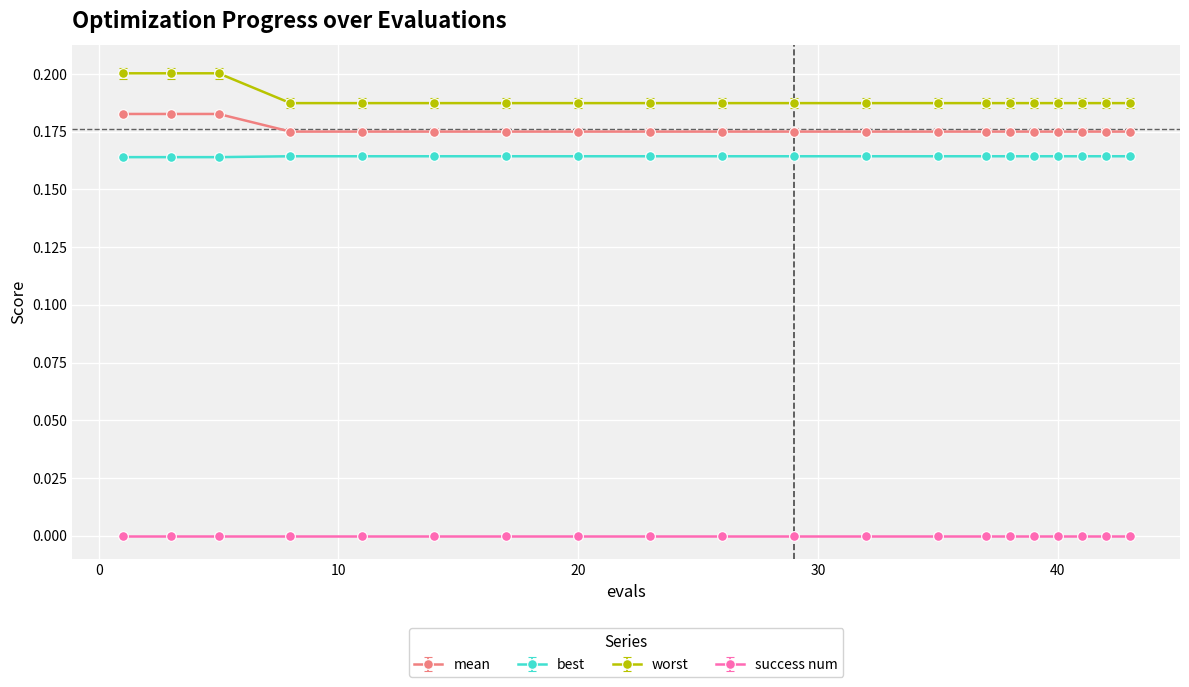

What are all the series names shown in the legend?

mean, best, worst, success num